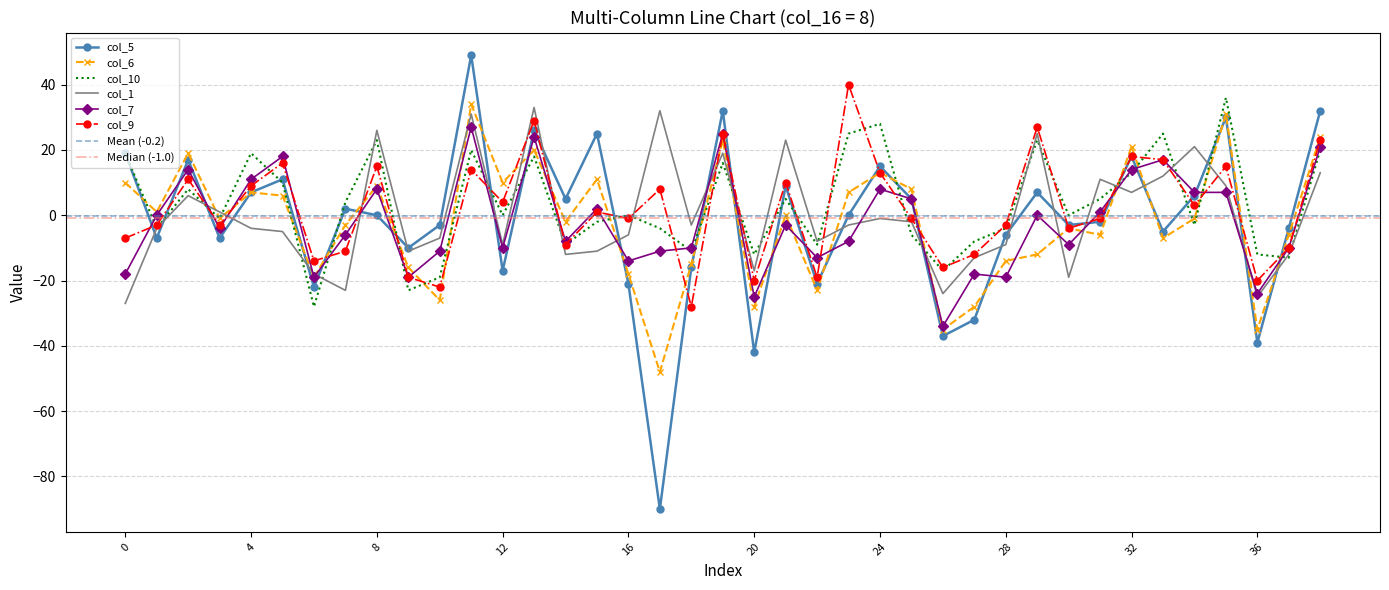

At which label does col_5 reach its minimum?

17